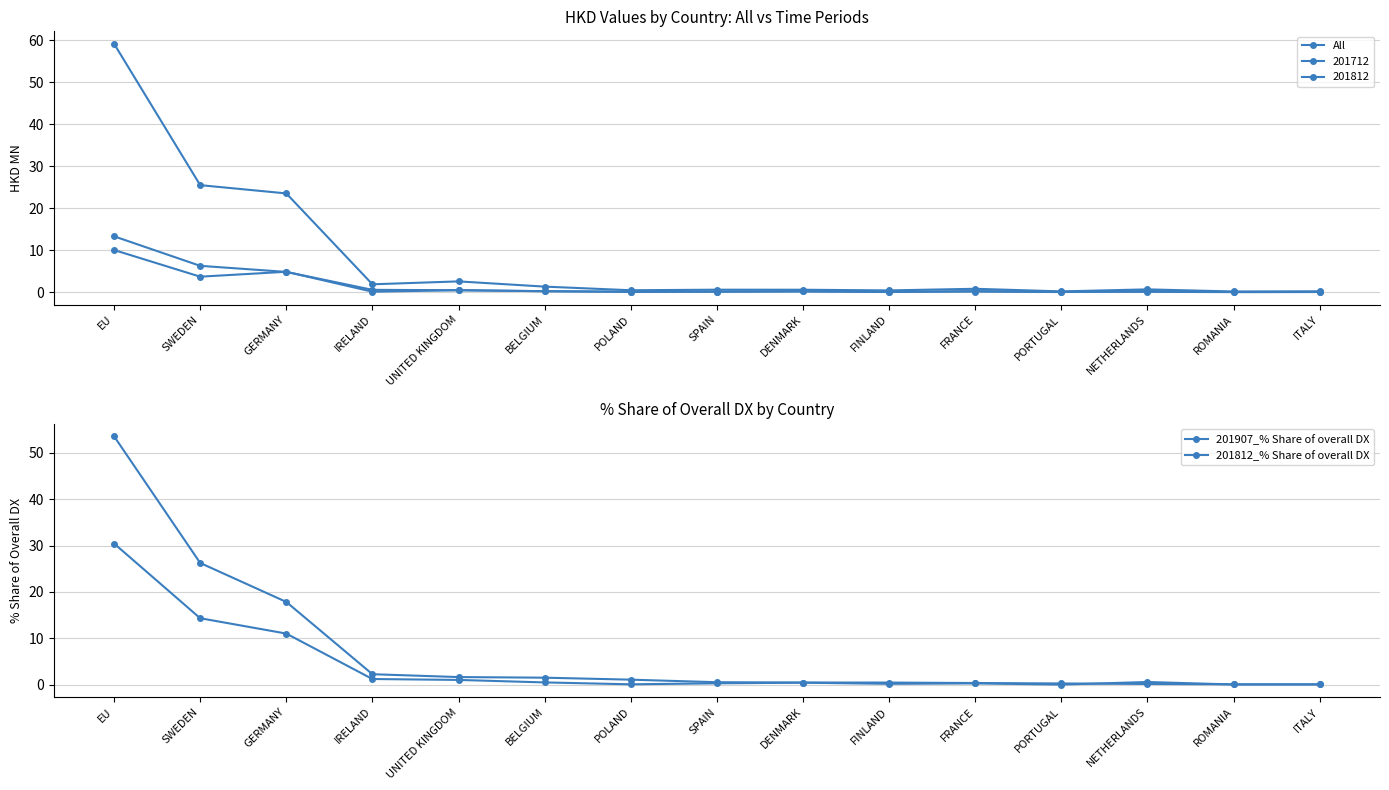

What are all the series names shown in the legend?

All, 201907_% Share of overall DX, 201812_% Share of overall DX